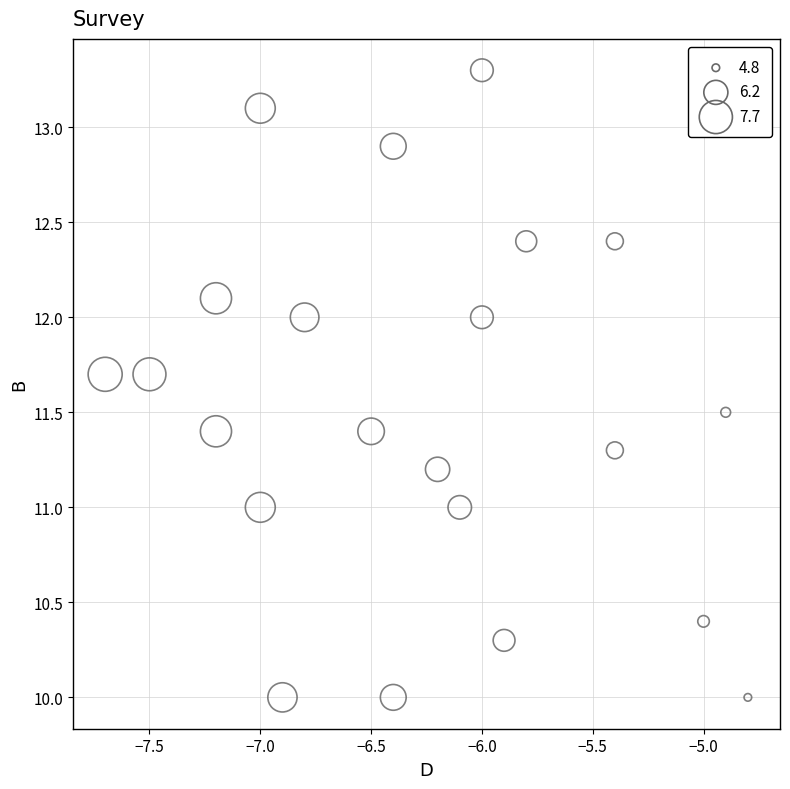

What is the range of Y values (max minus min)?

3.3